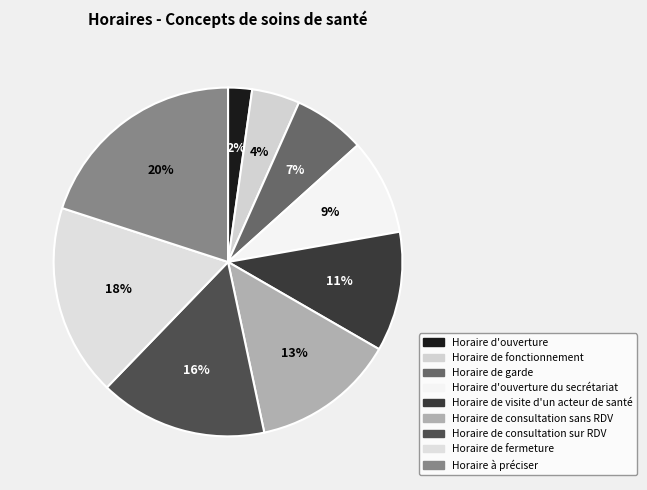

To the nearest percent, what is the average slice percentage?

11%